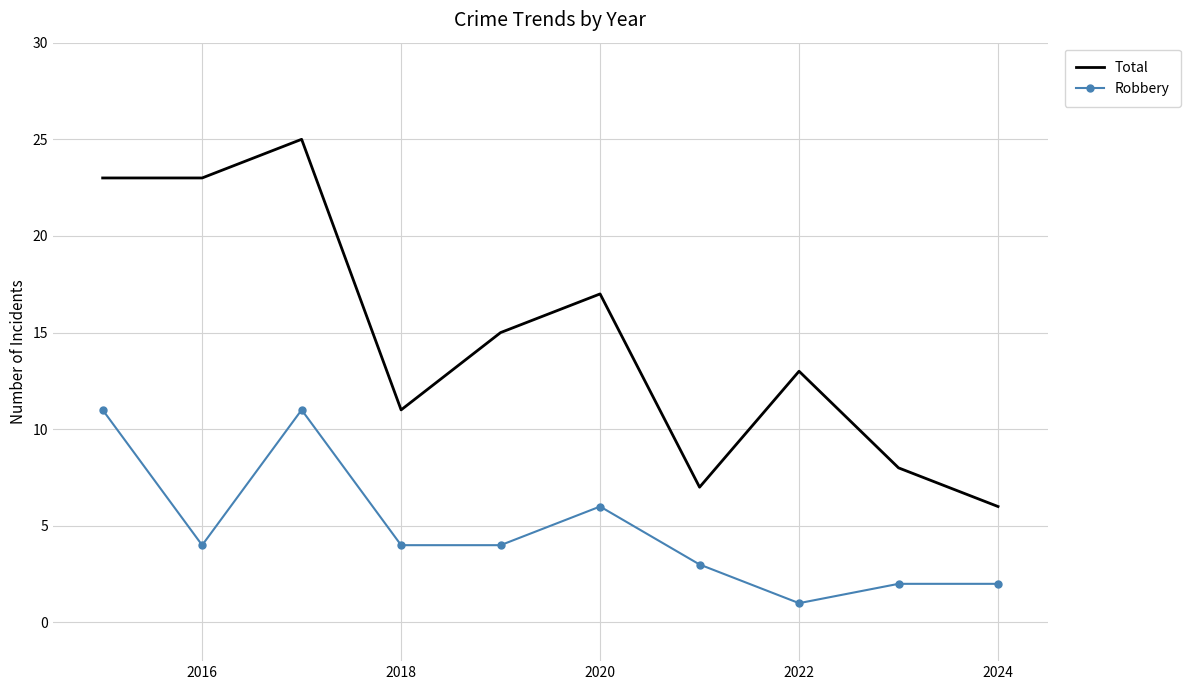

Which series has the widest spread of values?

Total